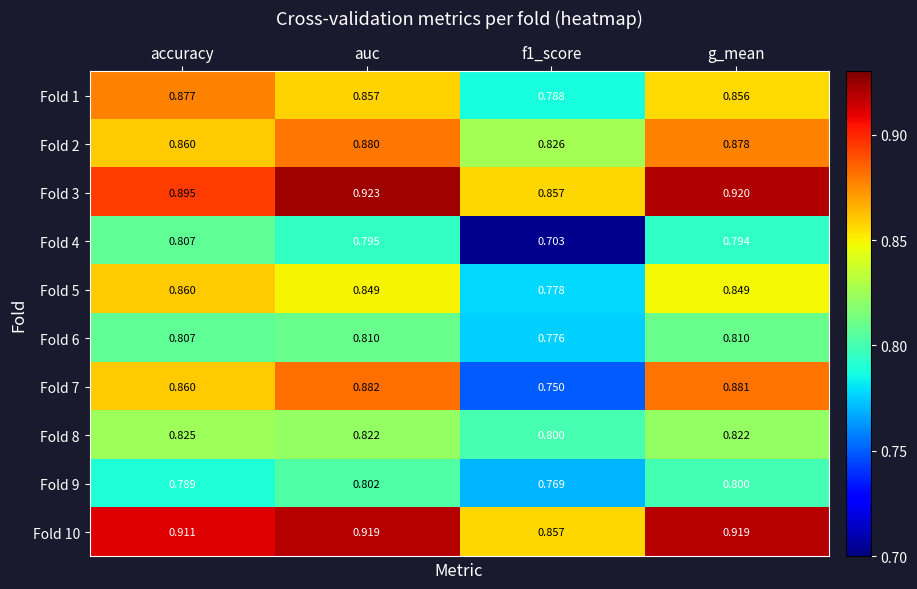

What is the total value across all series at auc?

8.5